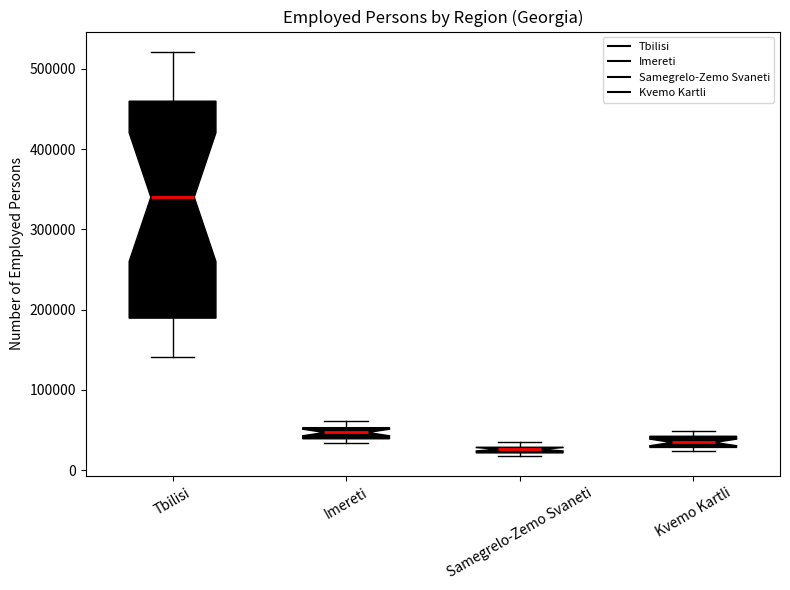

Comparing the boxes themselves (not the whiskers), which one is the tallest?

Tbilisi